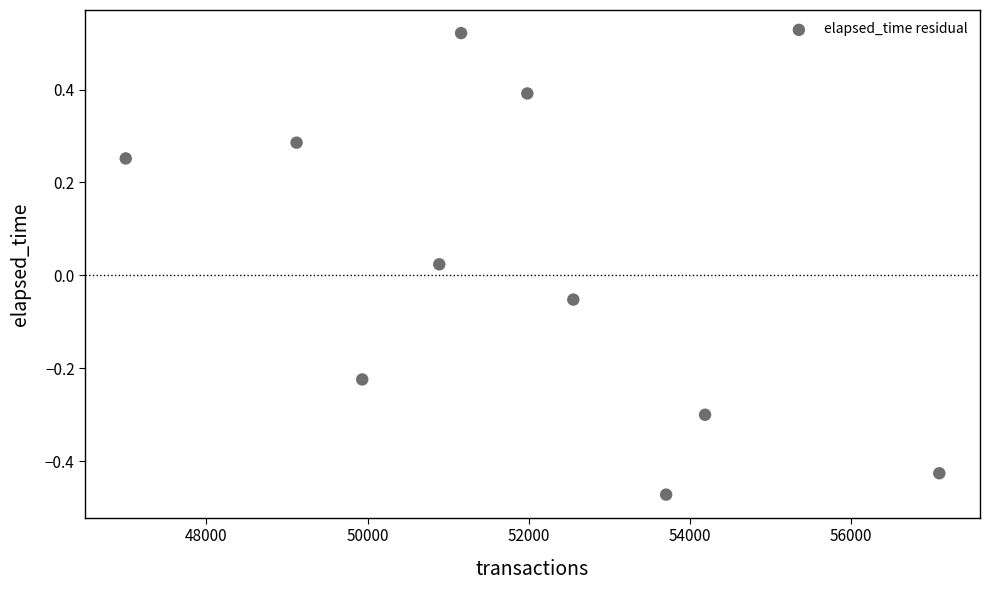

What is the average X value?

51764.2